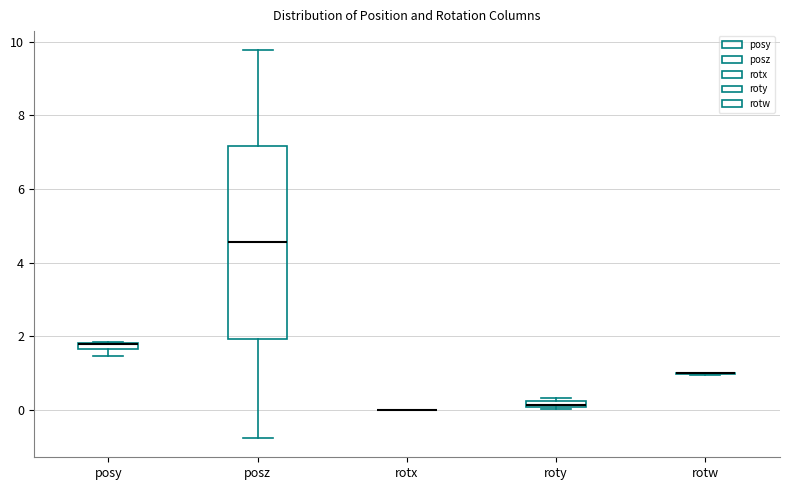

Which box is the tallest, from its lower edge to its upper edge?

posz